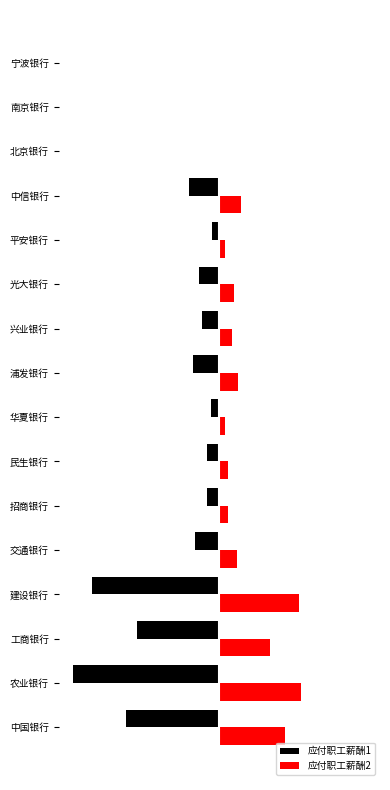

What are all the series names shown in the legend?

应付职工薪酬1, 应付职工薪酬2